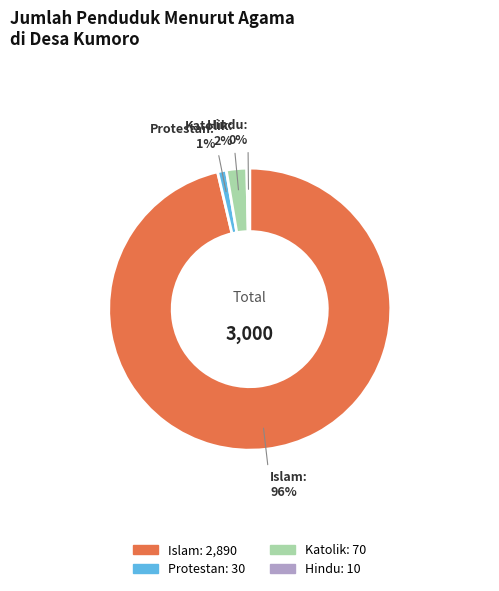

Combined, do Hindu and Islam account for over 50%?

Yes